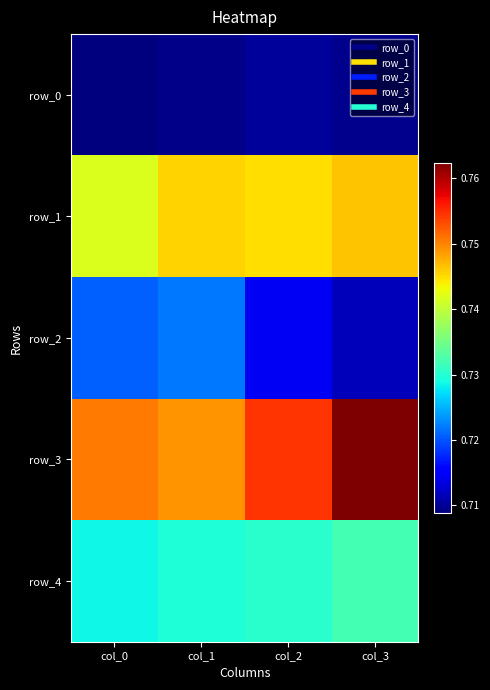

Reading left to right, what are all the values shown in this chart?

row_0: col_0=0.7	col_1=0.7	col_2=0.7	col_3=0.7
row_1: col_0=0.7	col_1=0.7	col_2=0.7	col_3=0.7
row_2: col_0=0.7	col_1=0.7	col_2=0.7	col_3=0.7
row_3: col_0=0.8	col_1=0.7	col_2=0.8	col_3=0.8
row_4: col_0=0.7	col_1=0.7	col_2=0.7	col_3=0.7